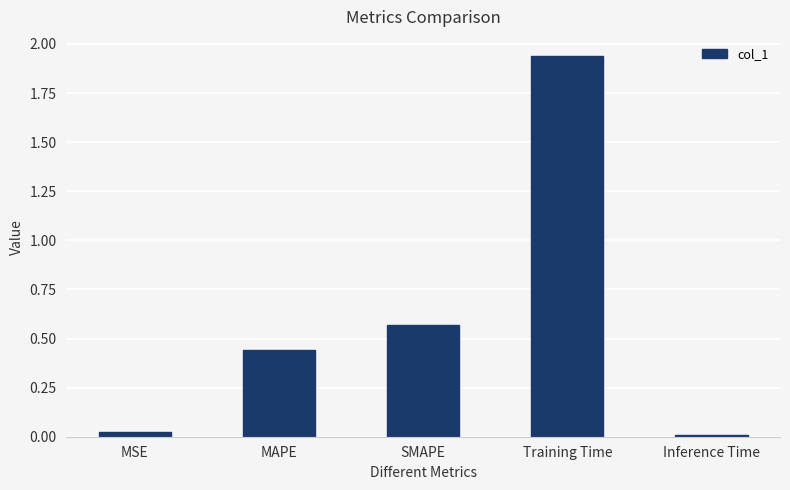

What is the sum of the values at MAPE and Training Time?

2.4